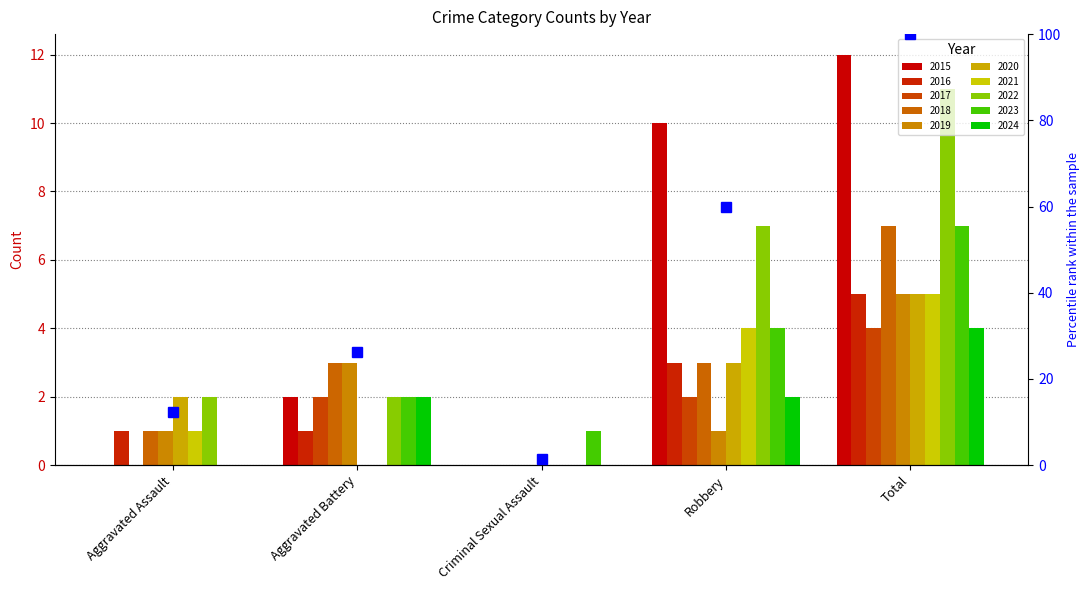

What is the label of the 1st bar from the right?

Total